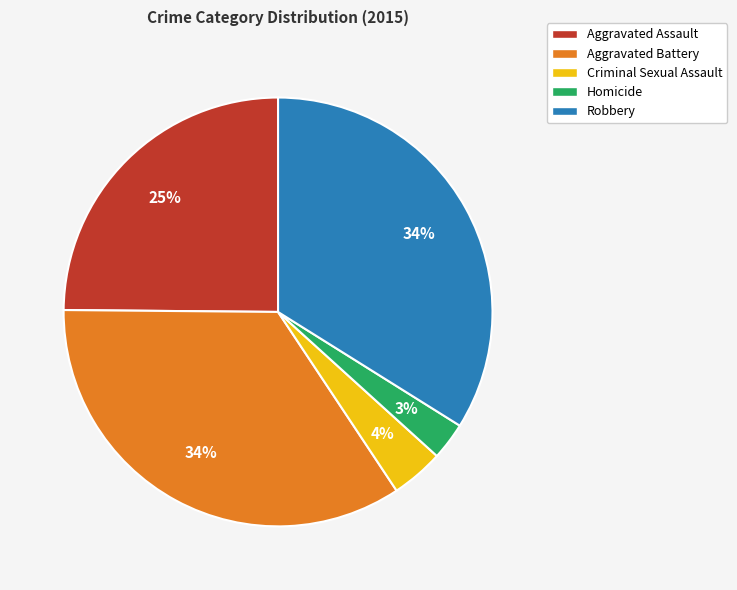

What is the smallest slice in the pie chart?

Homicide